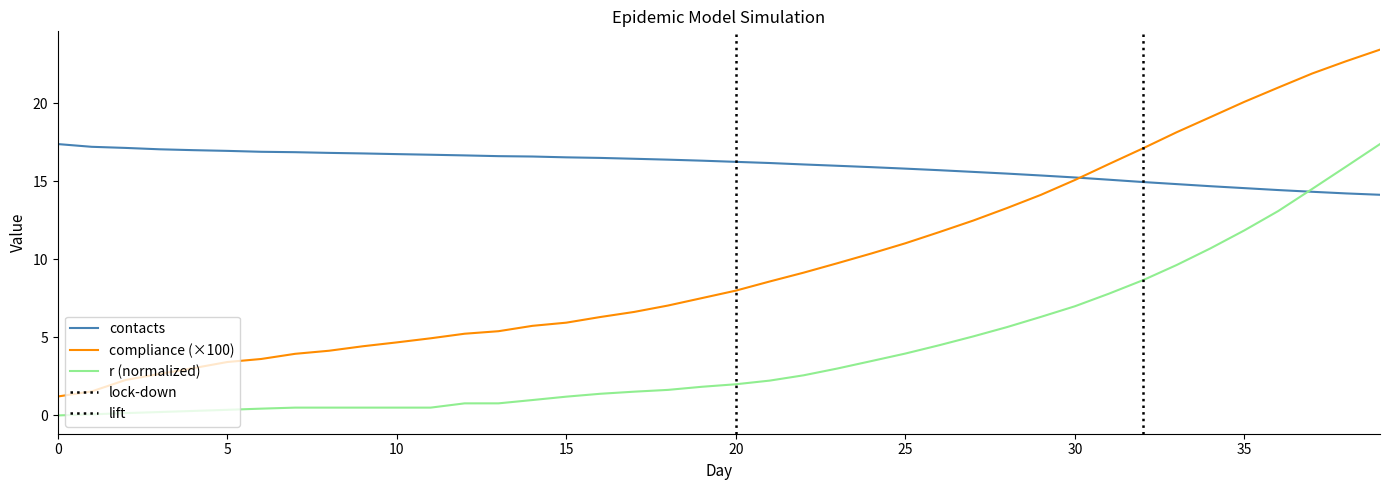

Which series has the widest spread of values?

compliance (×100)